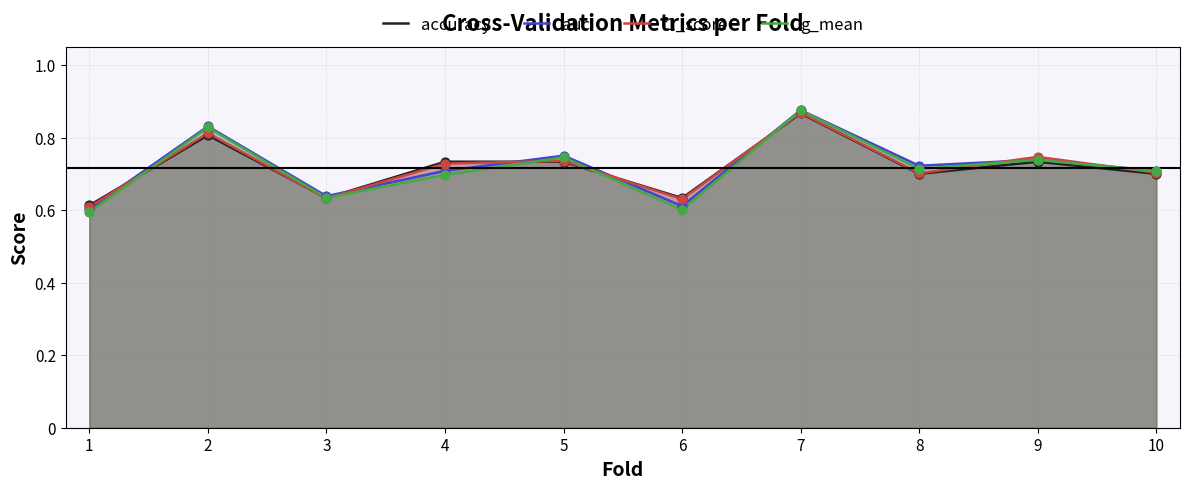

At how many categories does at least one series exceed 0?

10